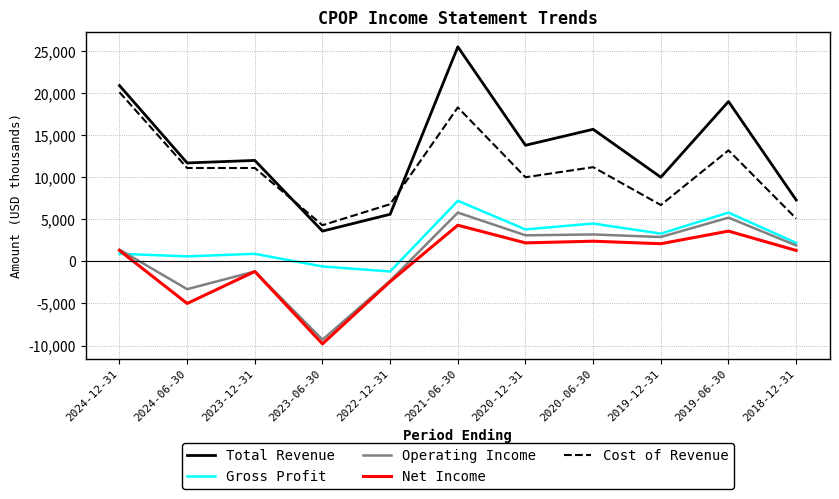

Which series has the widest spread of values?

Total Revenue